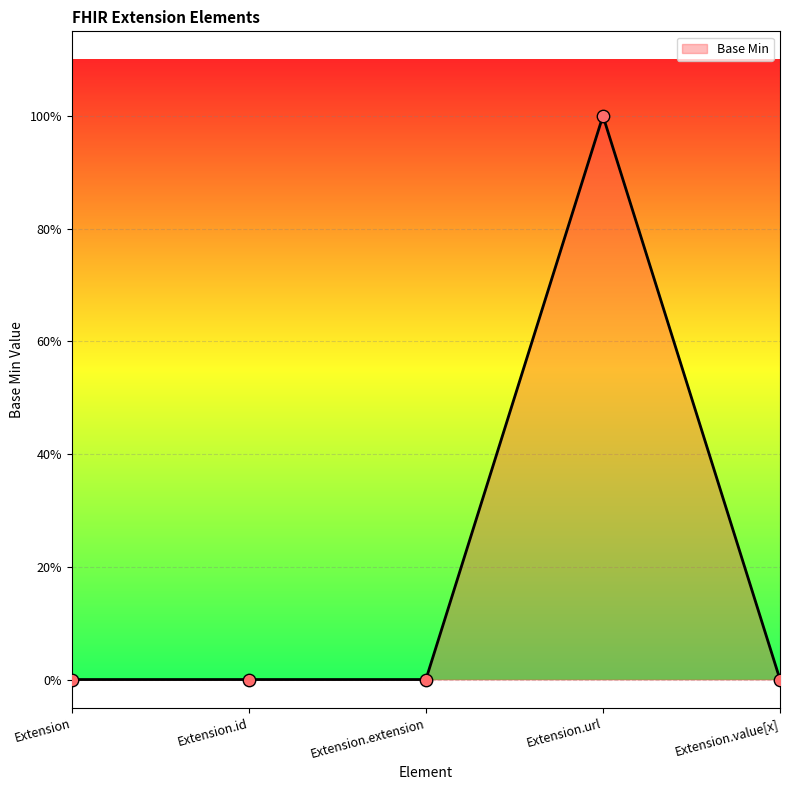

Which has a higher value, Extension.id or Extension.value[x]?

Extension.id